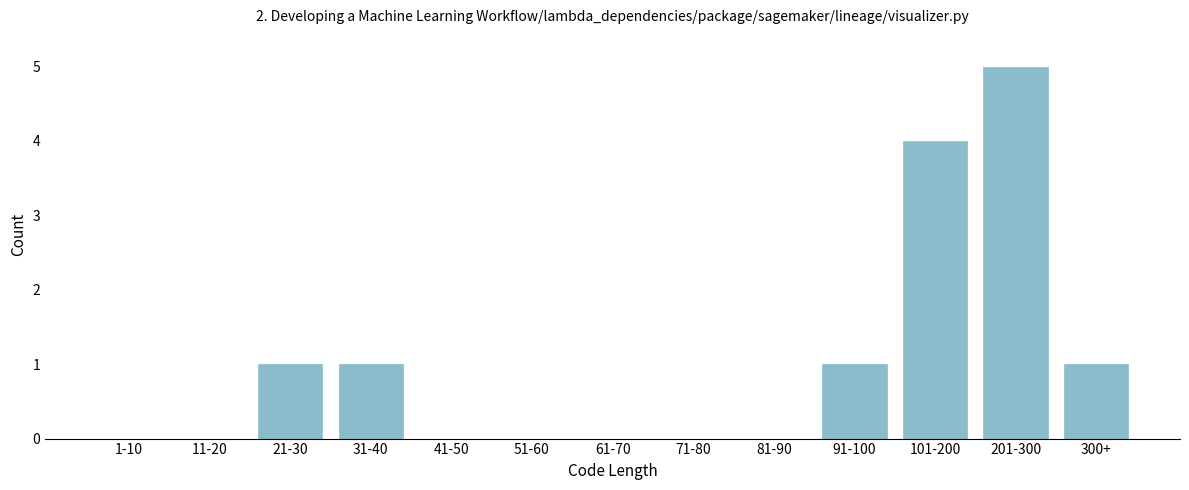

Reading left to right, list all the values displayed in this chart.

1-10=0	11-20=0	21-30=1	31-40=1	41-50=0	51-60=0	61-70=0	71-80=0	81-90=0	91-100=1	101-200=4	201-300=5	300+=1